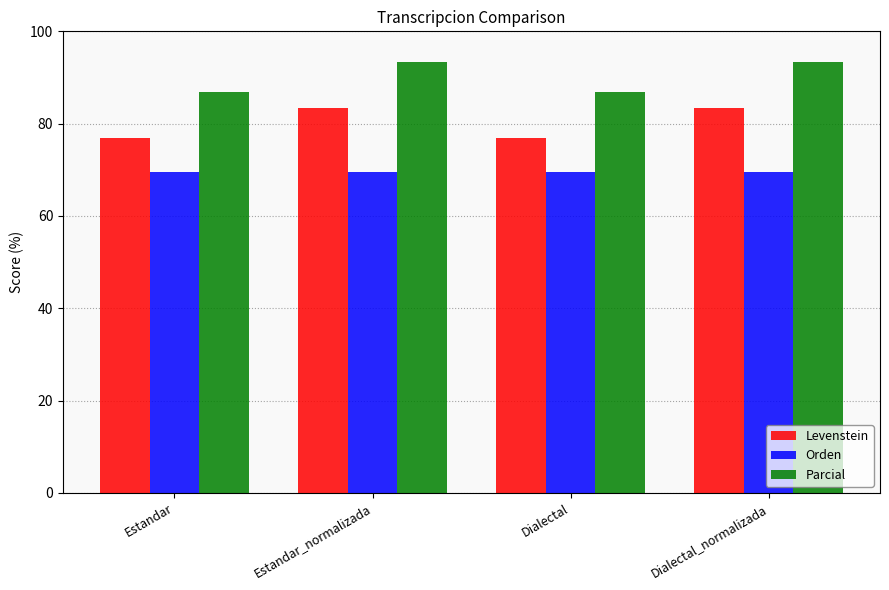

What is the label of the 1st bar from the right?

Dialectal_normalizada